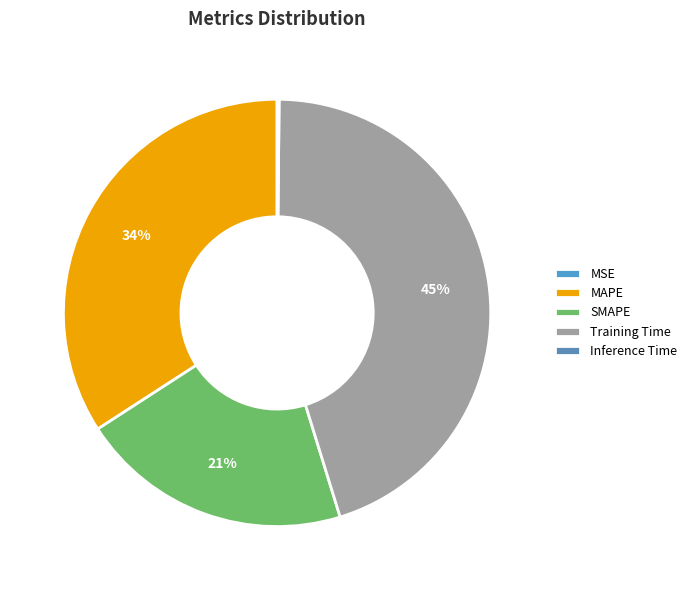

How many slices are in this pie chart?

5